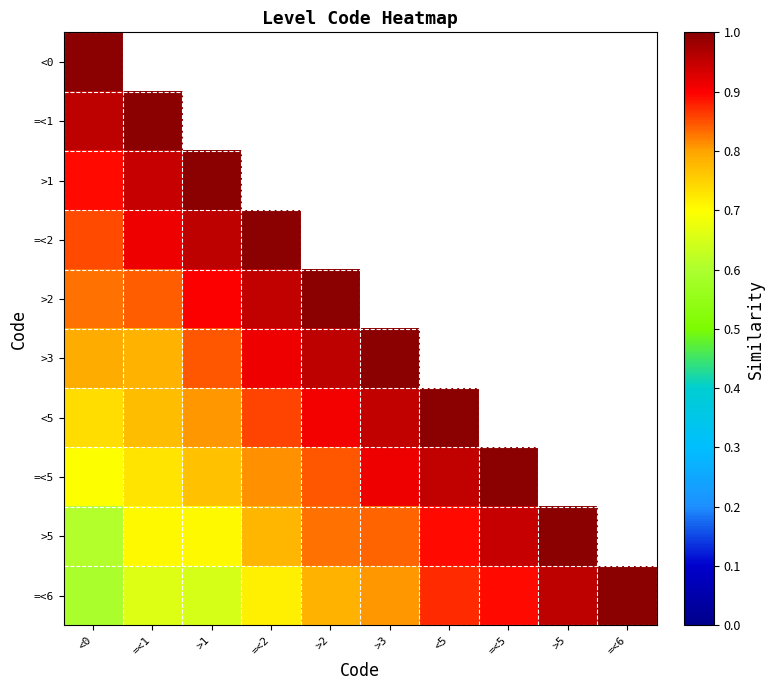

True or false: =<5 has a value of 0.8 at >2.

True